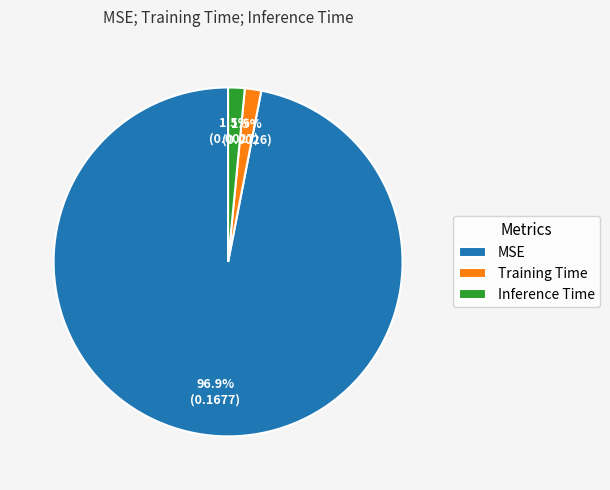

Which category has the biggest portion of the pie?

MSE